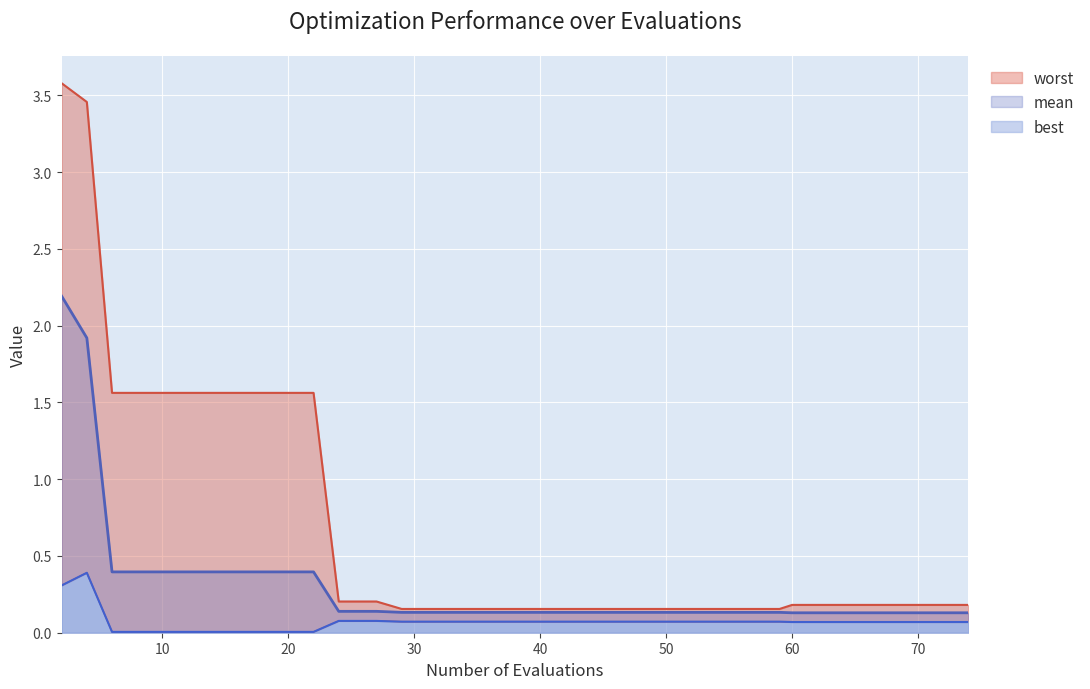

Reading left to right, extract all data points from this chart.

mean: 2.2	1.9	0.4	0.4	0.4	0.4	0.4	0.4	0.4	0.4	0.4	0.1	0.1	0.1	0.1	0.1	0.1	0.1	0.1	0.1	0.1	0.1	0.1	0.1	0.1	0.1	0.1	0.1	0.1	0.1	0.1	0.1	0.1	0.1	0.1	0.1	0.1	0.1	0.1	0.1
best: 0.3	0.4	0.0	0.0	0.0	0.0	0.0	0.0	0.0	0.0	0.0	0.1	0.1	0.1	0.1	0.1	0.1	0.1	0.1	0.1	0.1	0.1	0.1	0.1	0.1	0.1	0.1	0.1	0.1	0.1	0.1	0.1	0.1	0.1	0.1	0.1	0.1	0.1	0.1	0.1
worst: 3.6	3.5	1.6	1.6	1.6	1.6	1.6	1.6	1.6	1.6	1.6	0.2	0.2	0.2	0.2	0.2	0.2	0.2	0.2	0.2	0.2	0.2	0.2	0.2	0.2	0.2	0.2	0.2	0.2	0.2	0.2	0.2	0.2	0.2	0.2	0.2	0.2	0.2	0.2	0.2